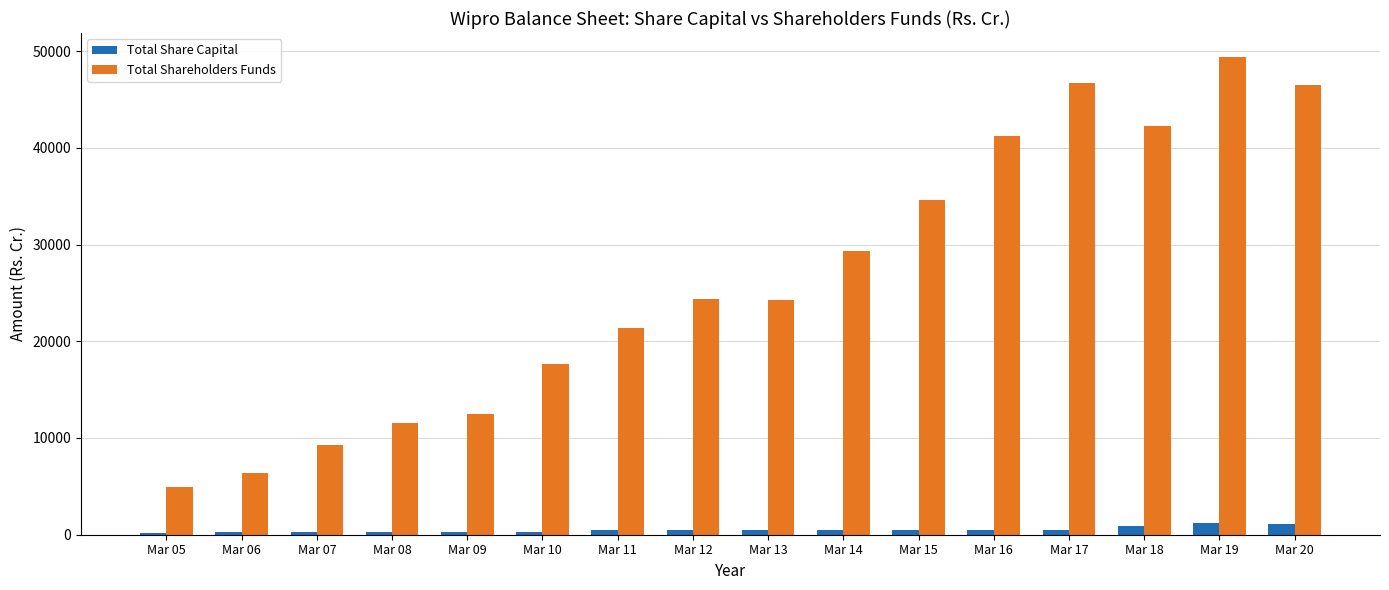

Between Mar 10 and Mar 14, which series saw the biggest shift?

Total Shareholders Funds